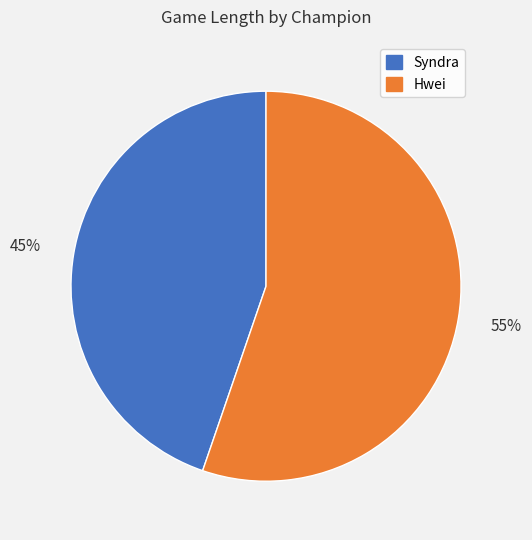

To the nearest percent, what is the average slice percentage?

50%